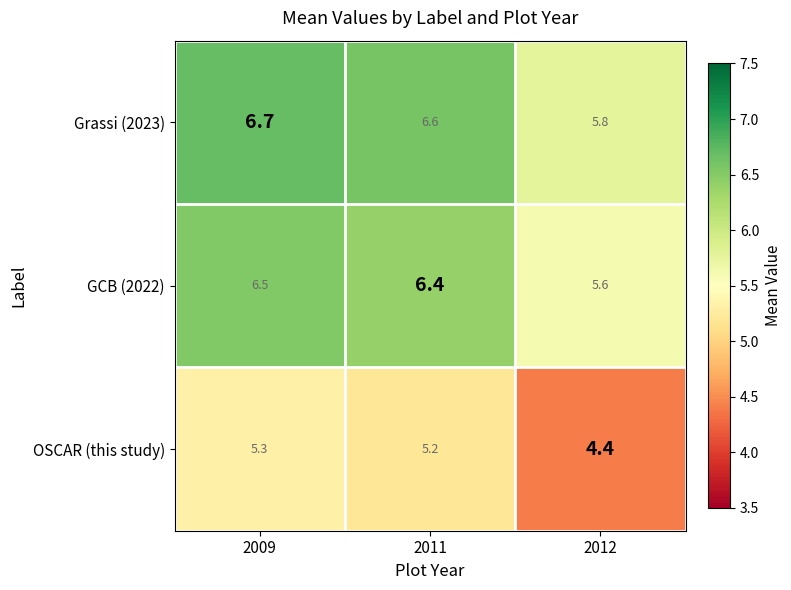

Reading right to left, extract all data points from this chart.

Grassi (2023): 5.8	6.6	6.7
GCB (2022): 5.6	6.4	6.5
OSCAR (this study): 4.4	5.2	5.3